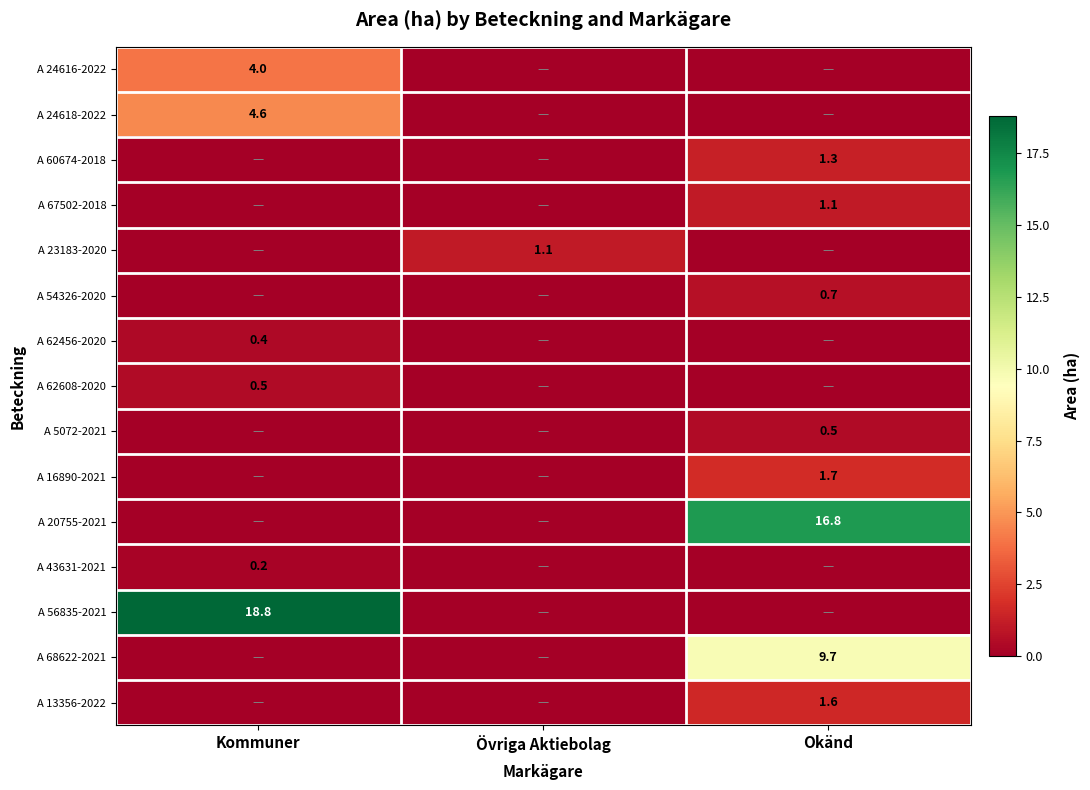

Between Kommuner and Okänd, which series saw the biggest shift?

A 56835-2021